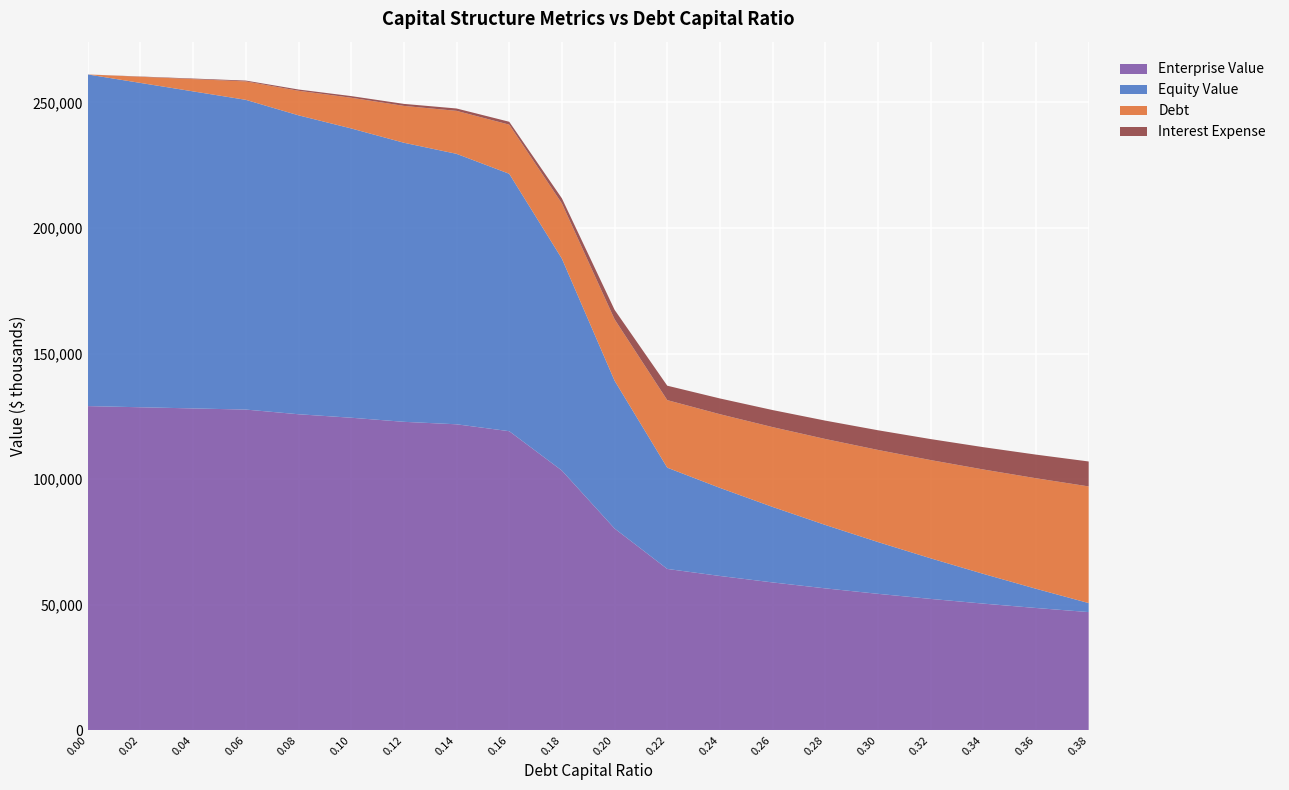

Reading right to left, list all the values displayed in this chart.

enterprise_value: 47017.4	48644.9	50389.1	52263.0	54281.7	56462.7	58826.2	61396.2	64201.0	80300.4	103374.3	119058.3	121806.2	122791.5	124419.1	125806.6	127667.9	128126.8	128589.1	129054.7
equity_value: 3586.6	7659.3	11848.6	16167.8	20631.6	25257.7	30066.4	35081.6	40331.6	58876.2	84395.2	102524.4	107717.5	111147.9	115220.6	119053.3	123359.8	126263.9	129171.3	132082.1
debt: 46458.2	44013.0	41567.8	39122.7	36677.5	34232.3	31787.2	29342.0	26896.8	24451.7	22006.5	19561.3	17116.2	14671.0	12225.8	9780.7	7335.5	4890.3	2445.2	0.0
interest_expense: 9932.8	9410.0	8887.2	8364.4	7841.6	7318.9	6796.1	6273.3	5750.5	3777.8	2011.4	1150.2	941.4	806.9	648.0	499.8	335.2	223.5	111.7	0.0